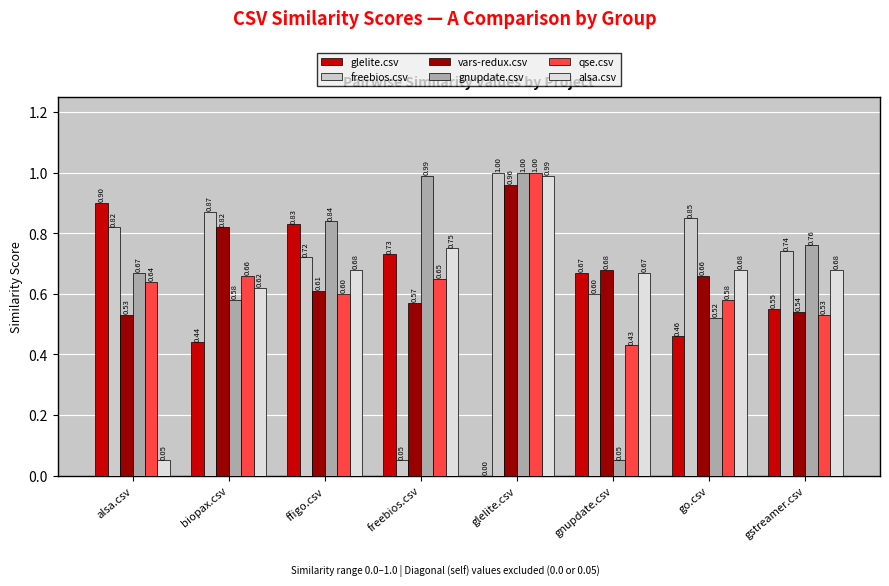

What is the spread (max minus min) of values at gnupdate.csv?

0.6